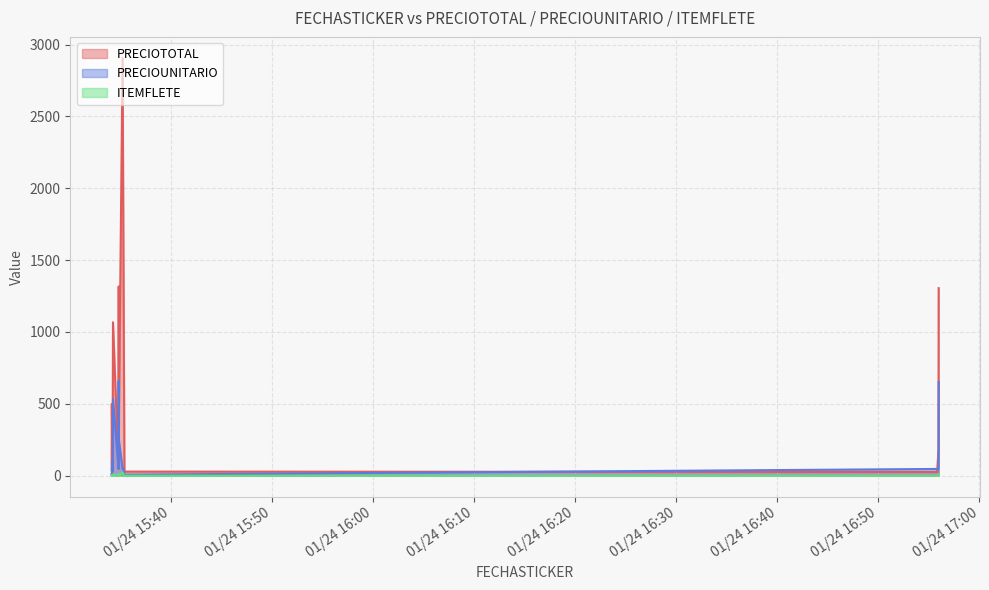

What value does the PRECIOUNITARIO series have at 2022-01-24 15:35:11?

47.3